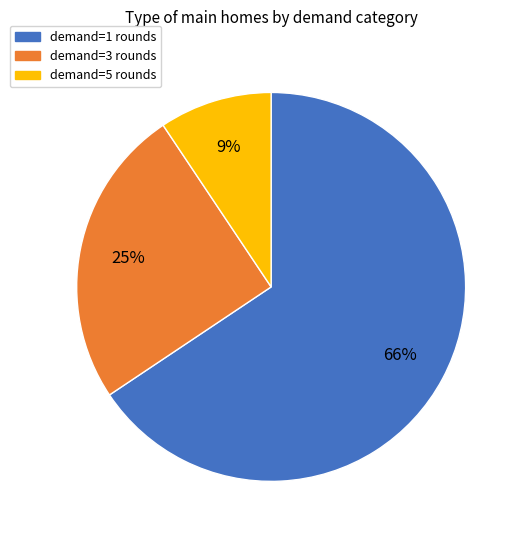

How many segments does this pie chart have?

3